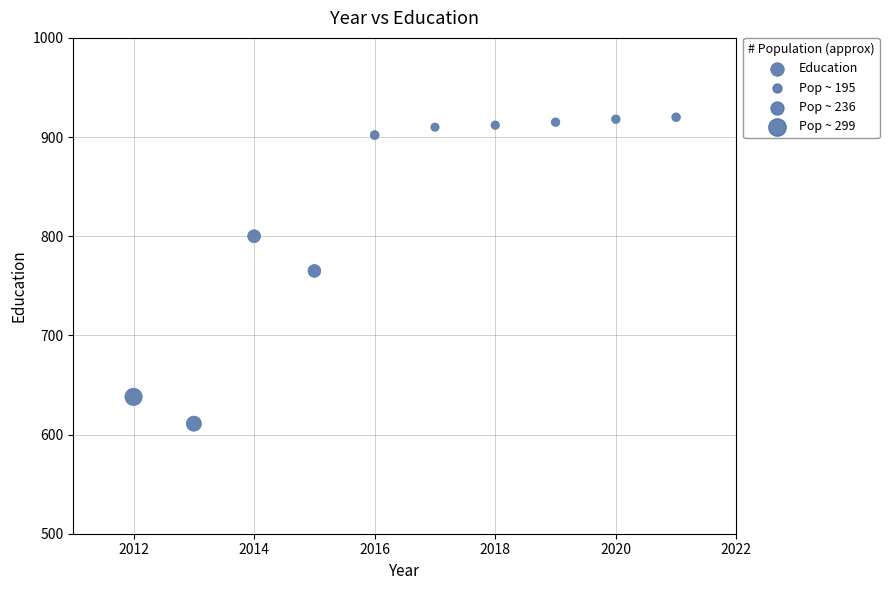

What is the range of Y values (max minus min)?

309